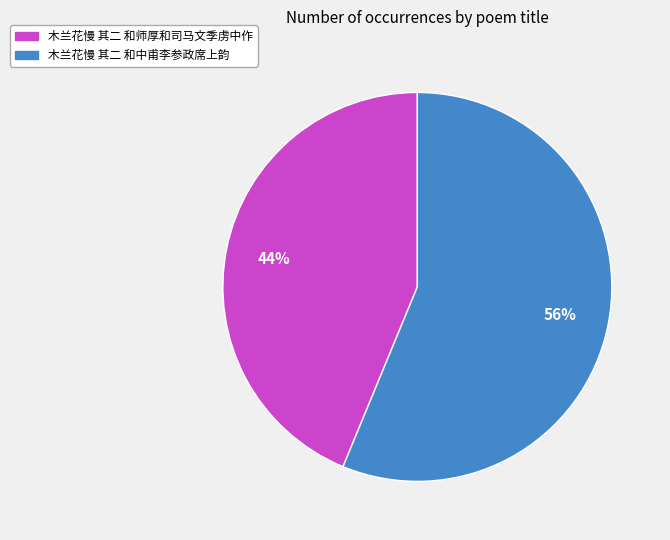

To the nearest percent, what percentage of the pie is 木兰花慢 其二 和中甫李参政席上韵?

56%